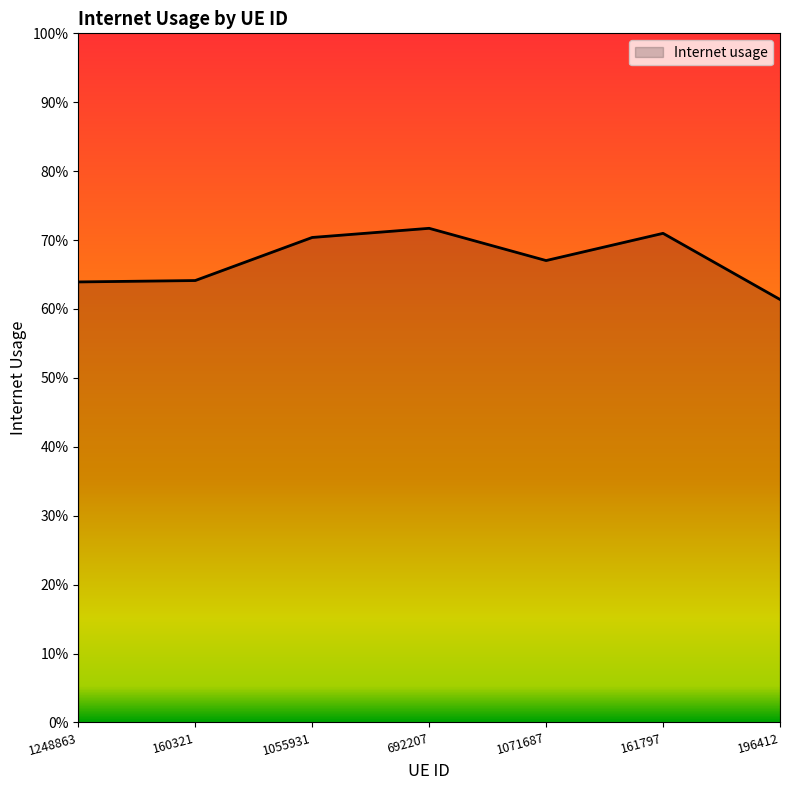

Is this an area chart (filled region under the line)?

Yes